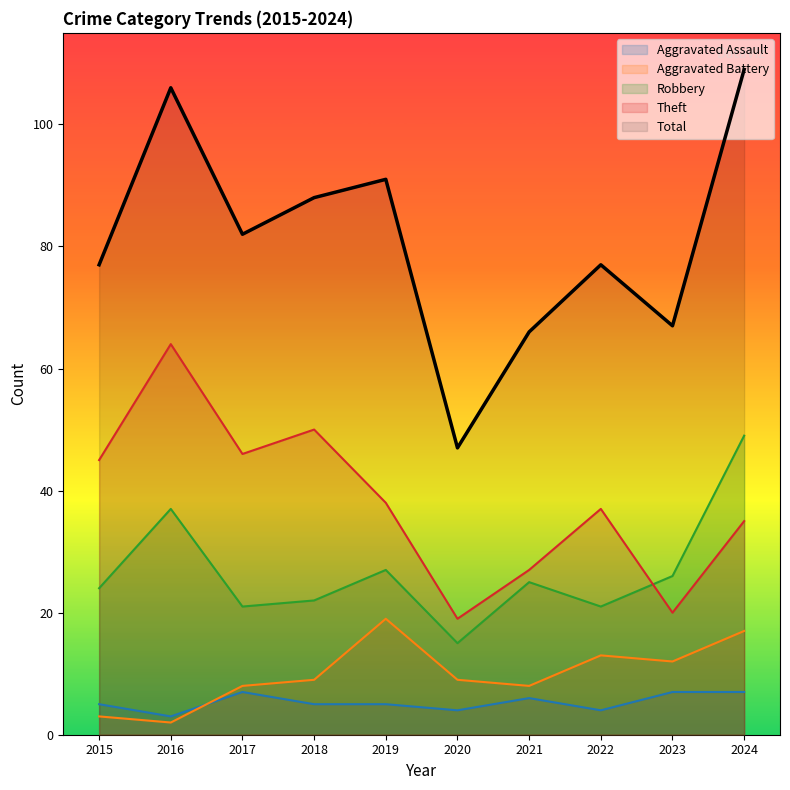

Which series has the widest spread of values?

Total